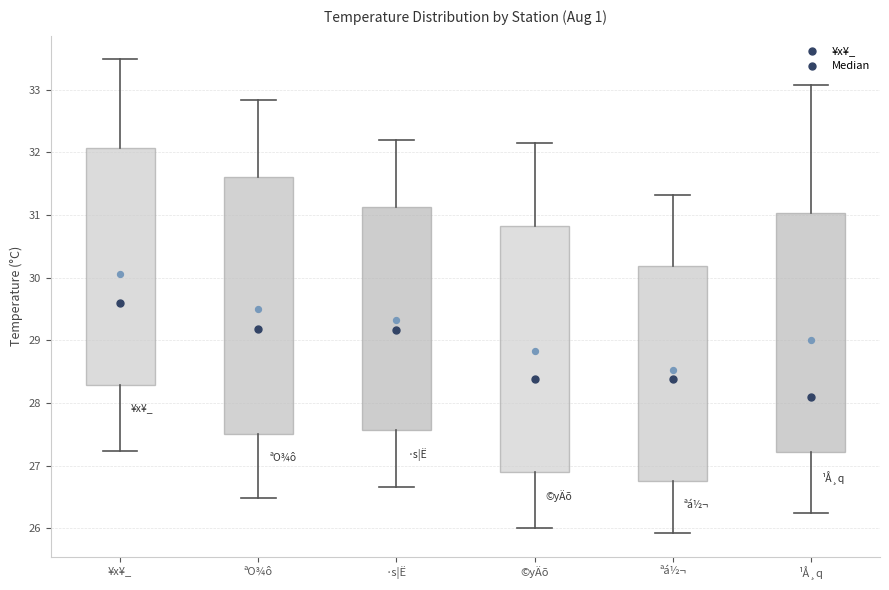

Where does the median line of the box for ªá½¬ sit on the y-axis? The values are not printed on the chart, so give them approximately, as read against the axis.

28.4